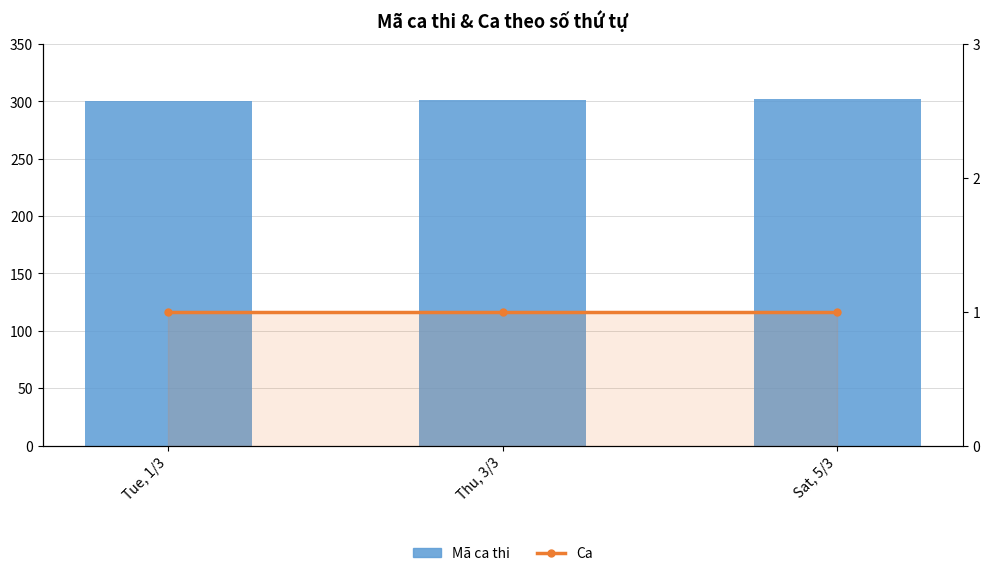

Reading right to left, what are all the values shown in this chart?

Mã ca thi: 302	301	300
Ca: 1	1	1